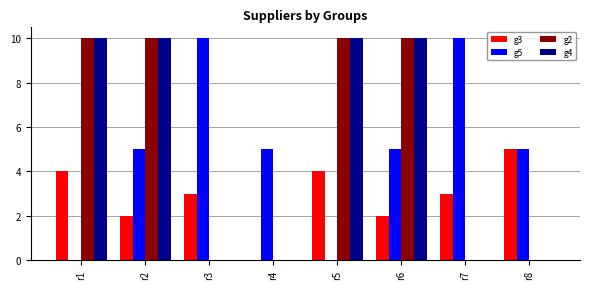

What is the maximum value shown in the chart?

10